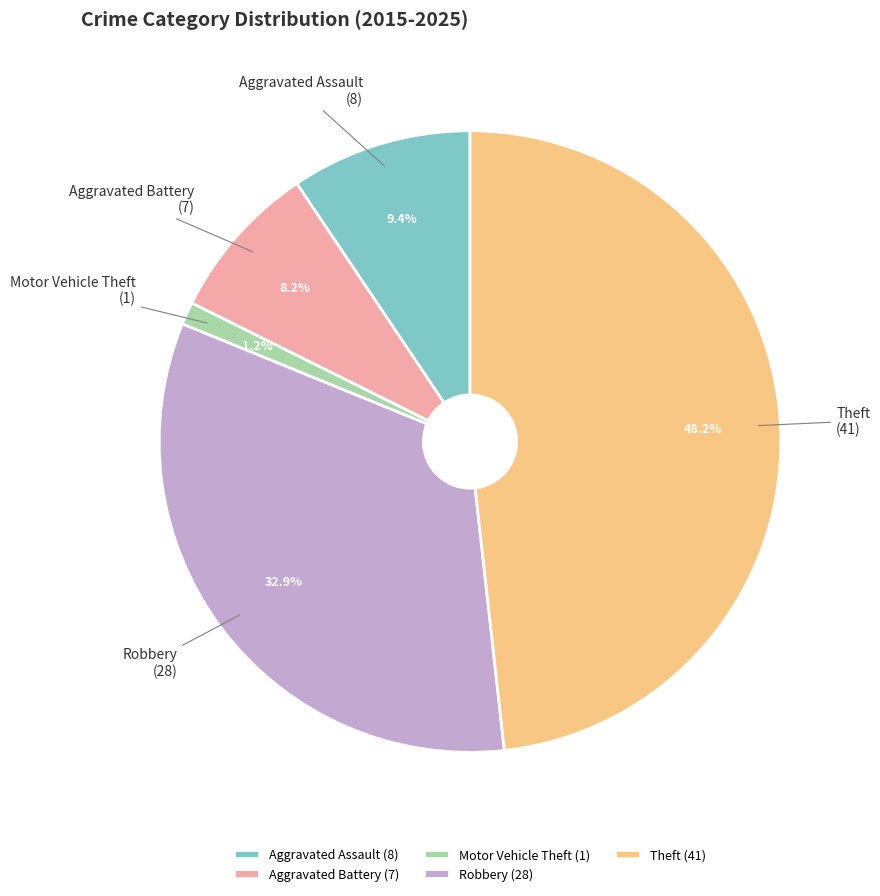

Approximately how many times larger is the value at Aggravated Battery compared to Aggravated Assault?

0.9